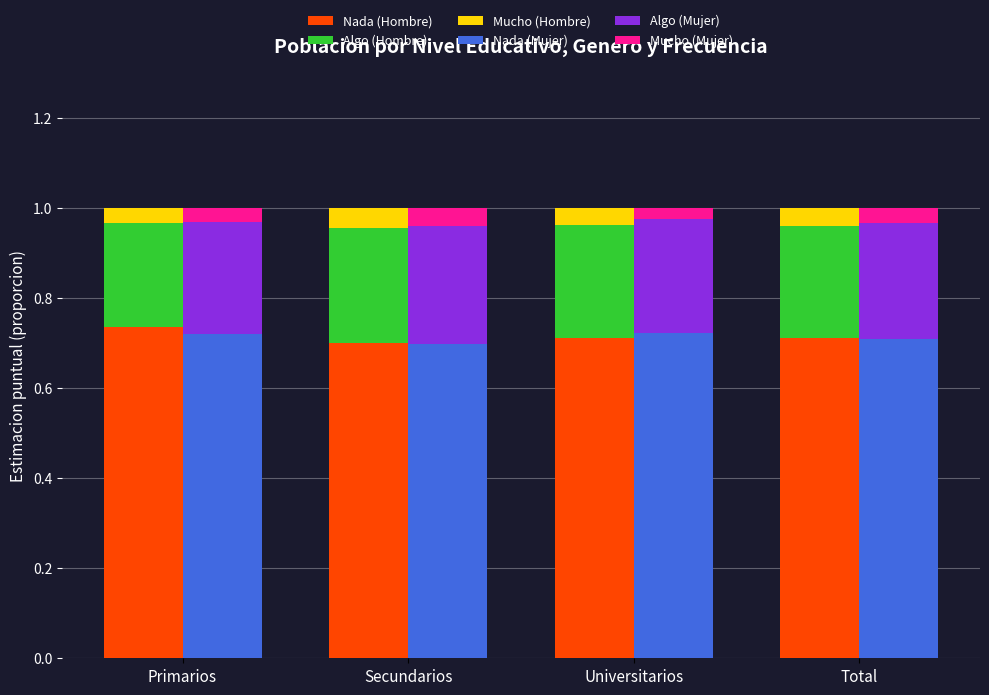

What is the maximum value shown in the chart?

0.7